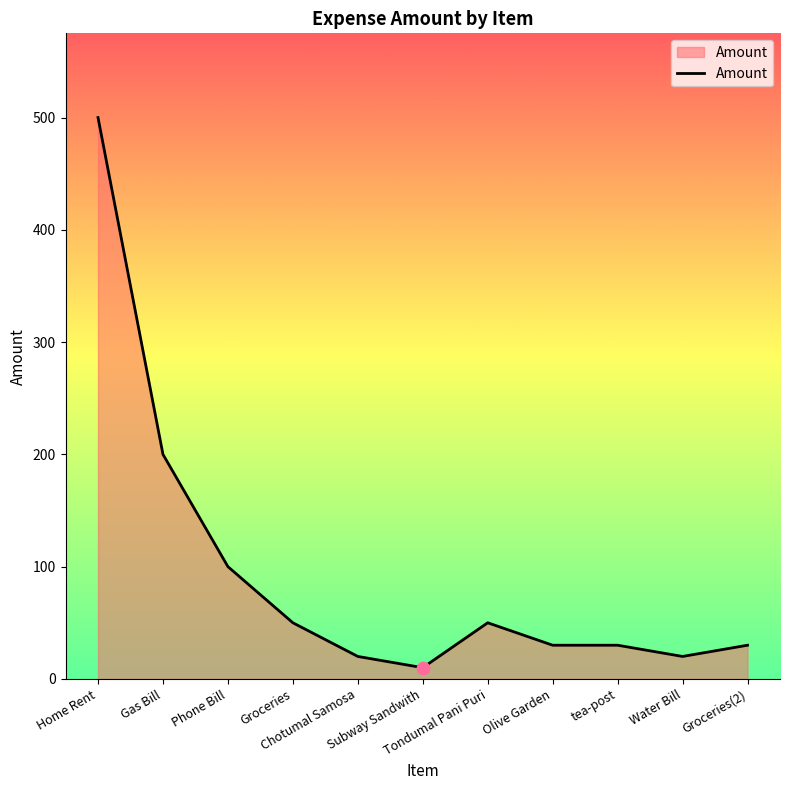

Between Olive Garden and Home Rent, which is larger?

Home Rent